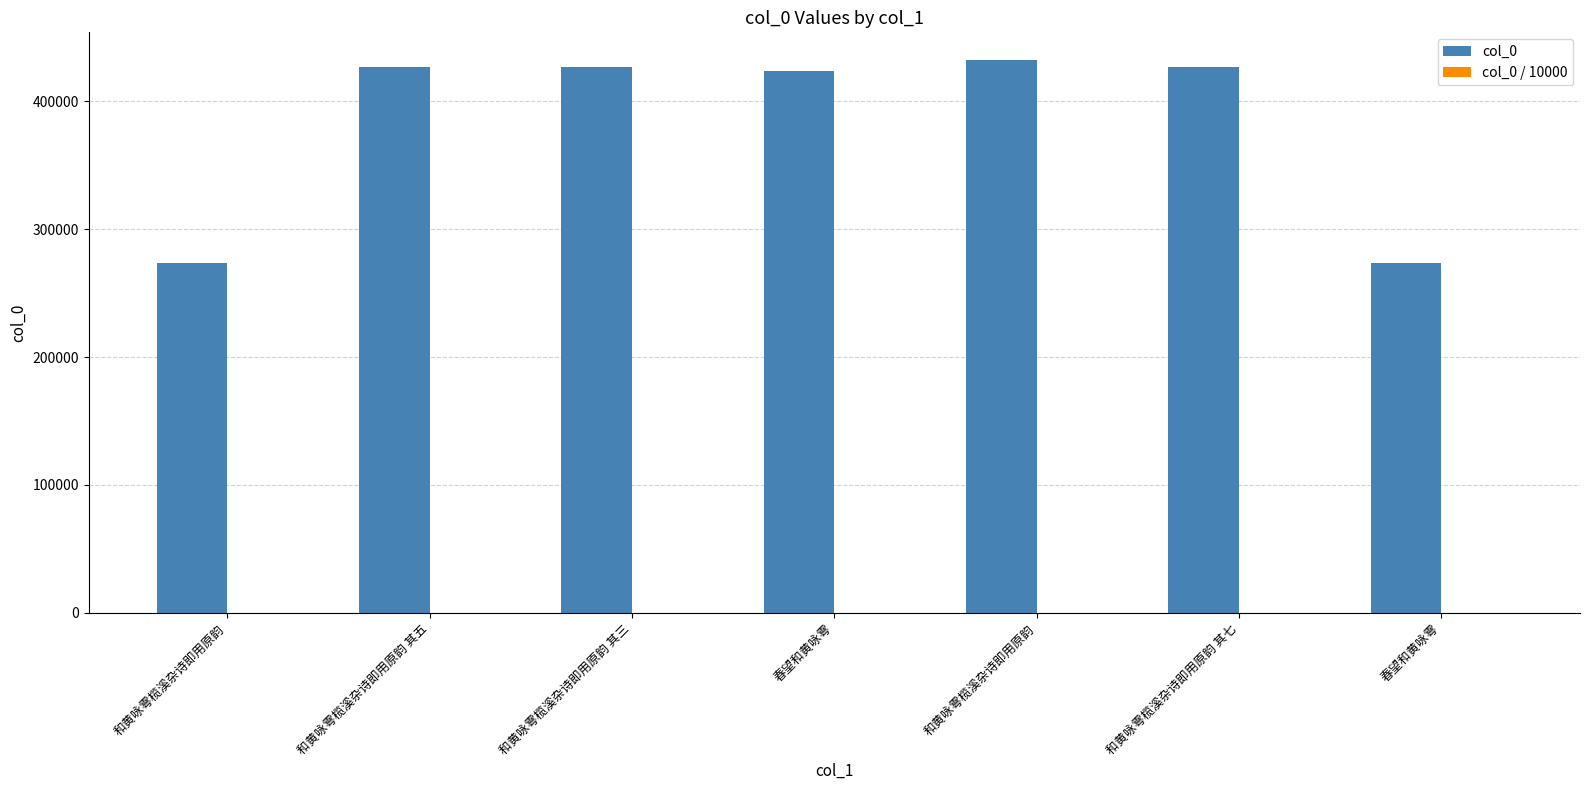

Are the bars grouped side by side (vs. stacked)?

Yes